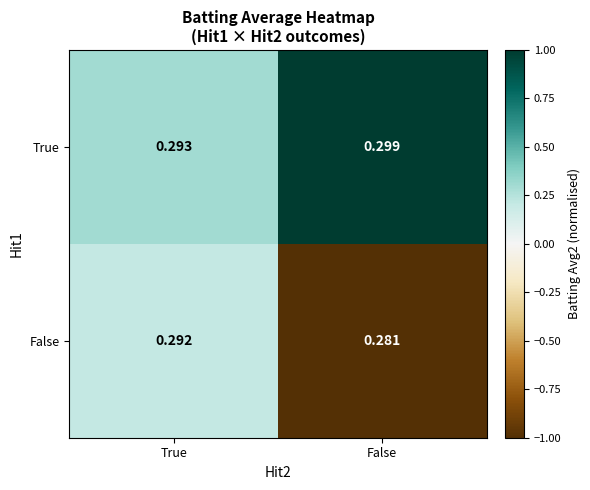

At which category is the sum across all series the highest?

True